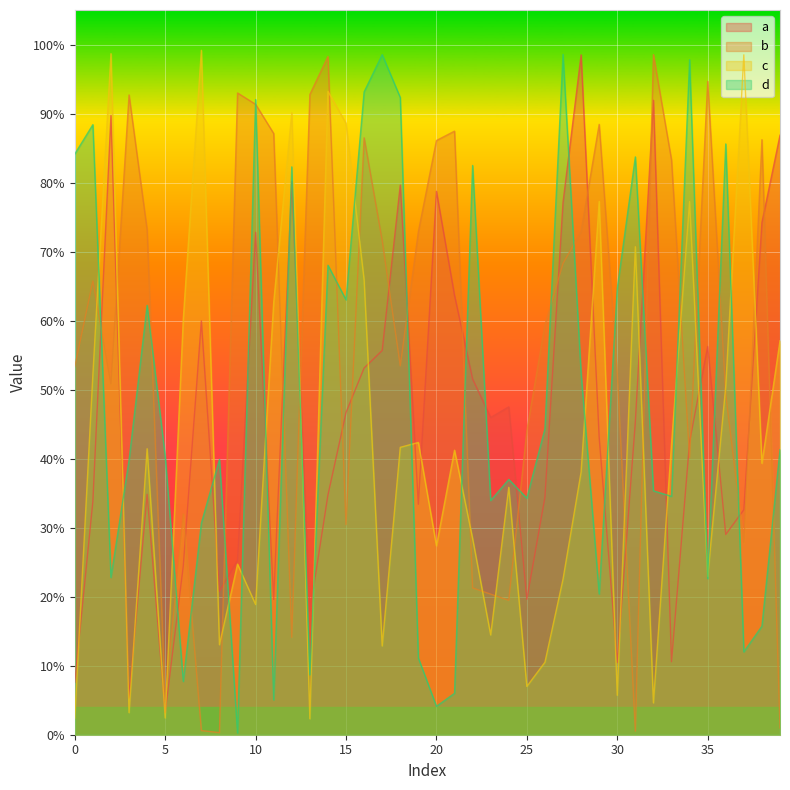

What is the difference between the highest and lowest values at 31?

0.8